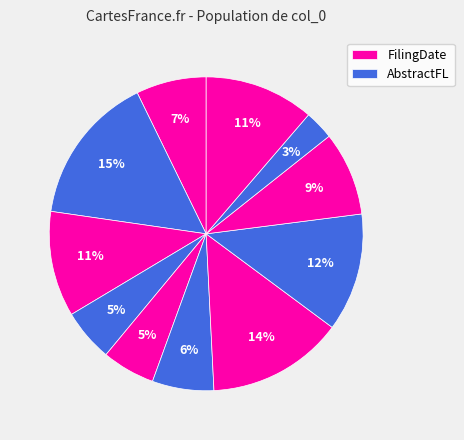

Which category has the biggest portion of the pie?

AbstractFL